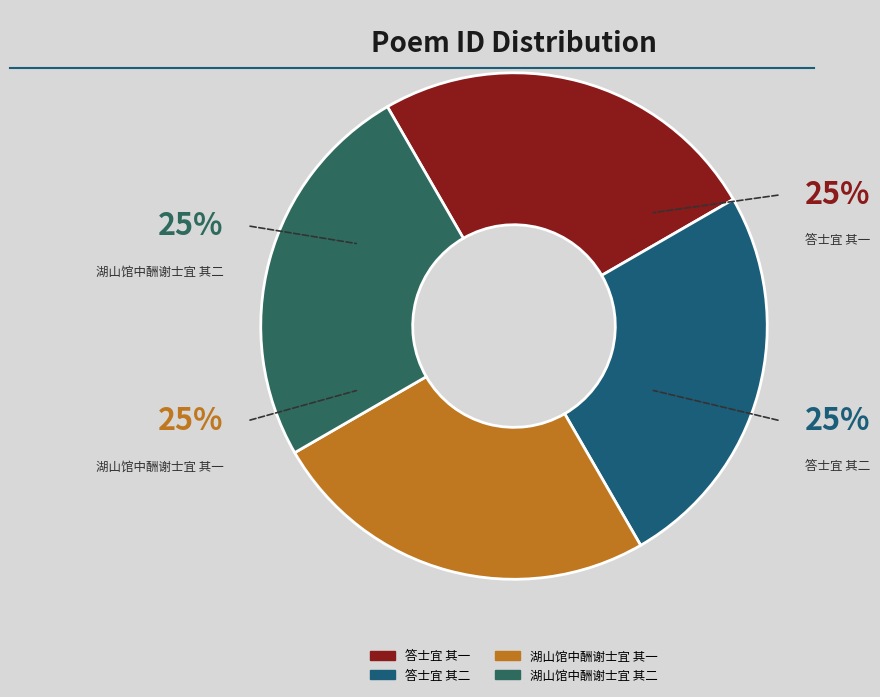

To the nearest percent, what portion does 湖山馆中酬谢士宜 其二 represent?

25%